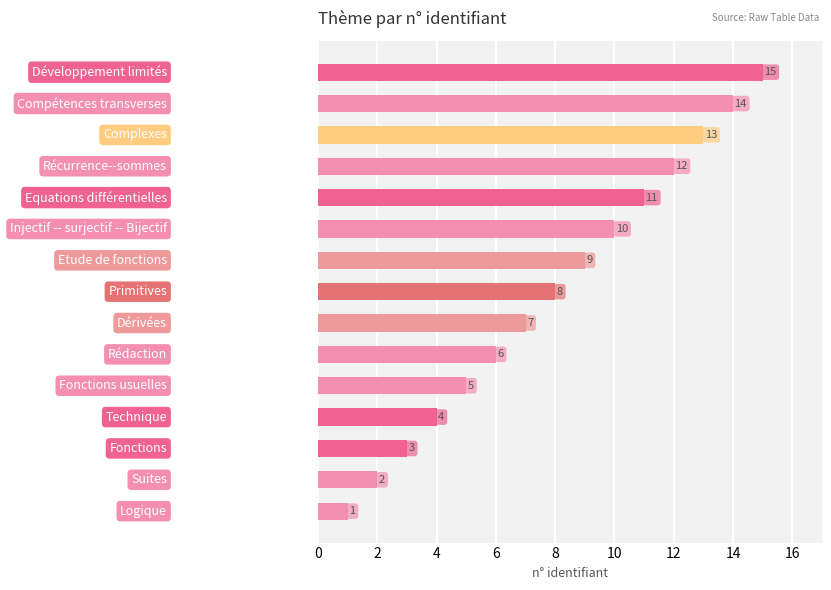

What is the average value?

8